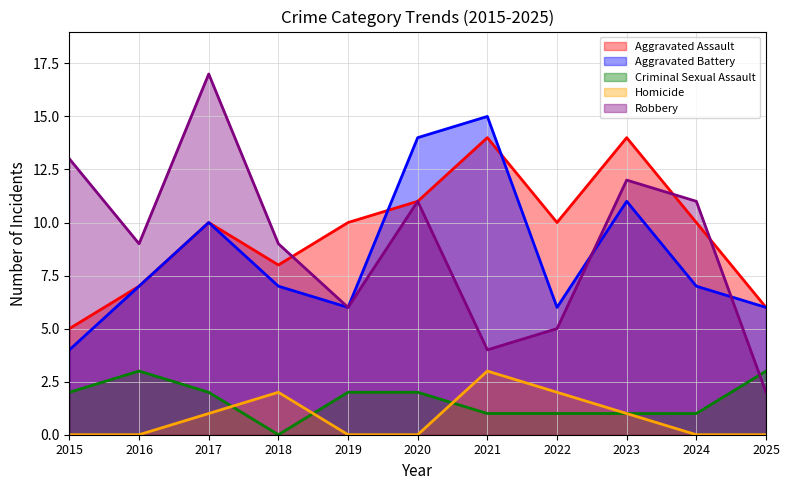

Reading left to right, what are all the values shown in this chart?

Aggravated Assault: 2015=5	2016=7	2017=10	2018=8	2019=10	2020=11	2021=14	2022=10	2023=14	2024=10	2025=6
Aggravated Battery: 2015=4	2016=7	2017=10	2018=7	2019=6	2020=14	2021=15	2022=6	2023=11	2024=7	2025=6
Criminal Sexual Assault: 2015=2	2016=3	2017=2	2018=0	2019=2	2020=2	2021=1	2022=1	2023=1	2024=1	2025=3
Homicide: 2015=0	2016=0	2017=1	2018=2	2019=0	2020=0	2021=3	2022=2	2023=1	2024=0	2025=0
Robbery: 2015=13	2016=9	2017=17	2018=9	2019=6	2020=11	2021=4	2022=5	2023=12	2024=11	2025=2